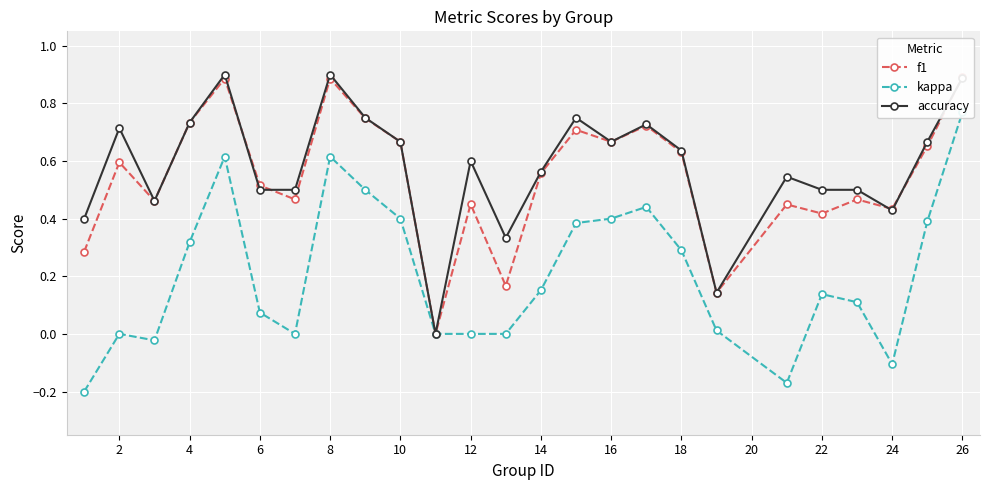

True or false: accuracy has more than 0 interior local peaks.

True